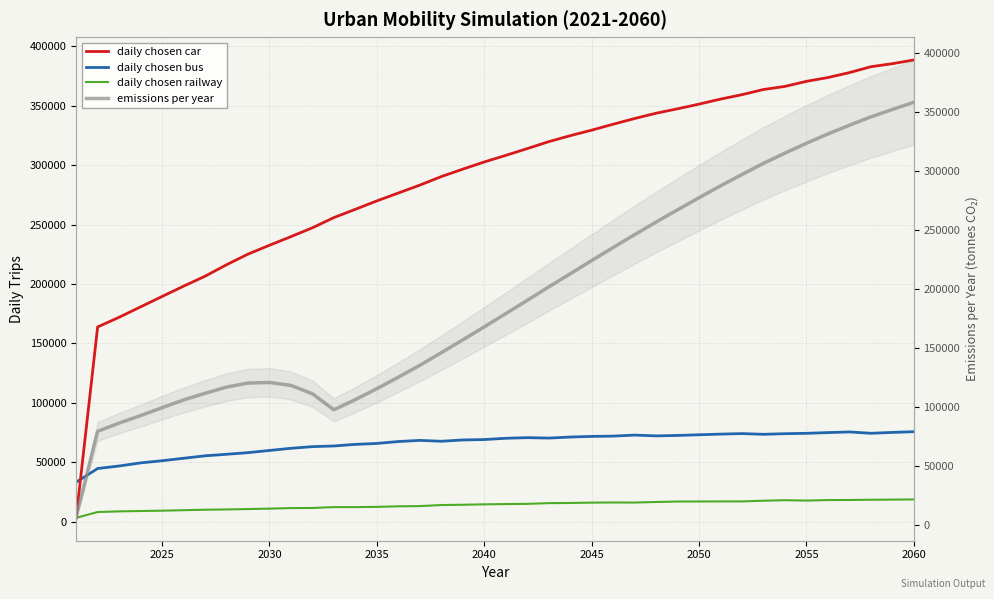

Rank the series by their average value, from lowest to highest.

daily chosen railway, daily chosen bus, emissions per year, daily chosen car